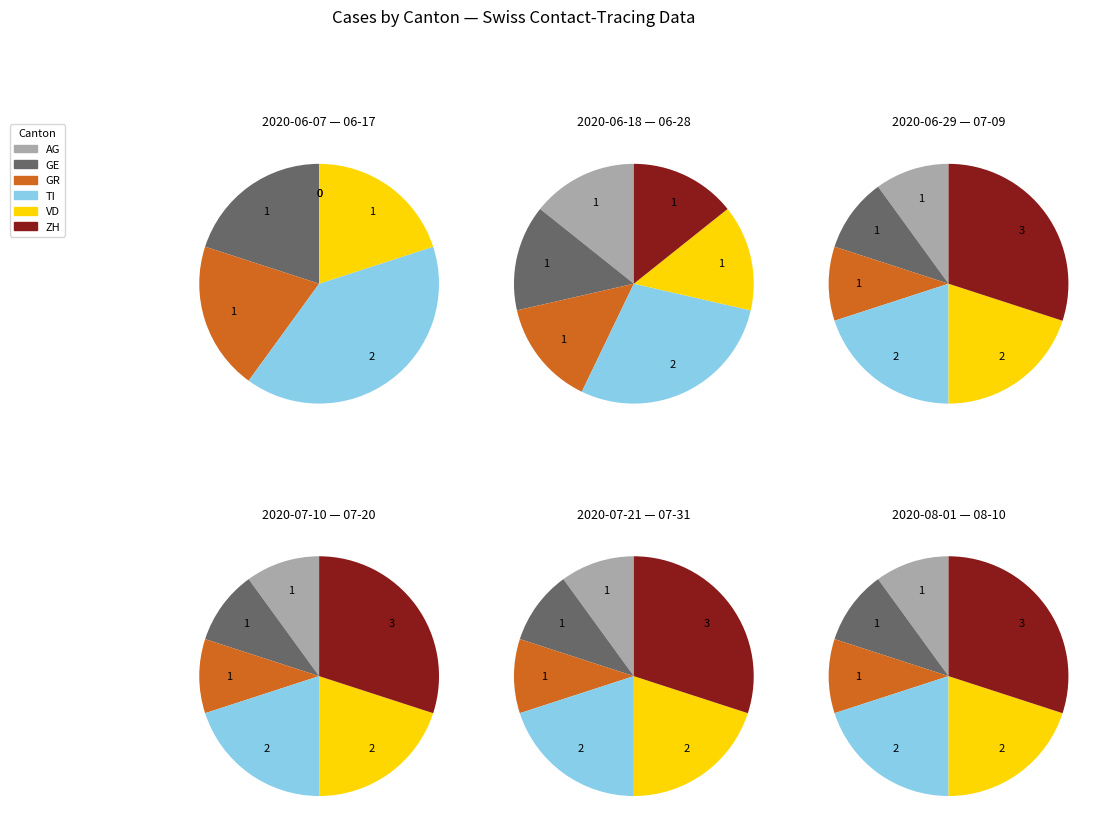

Between 6 and 0, which is larger?

6